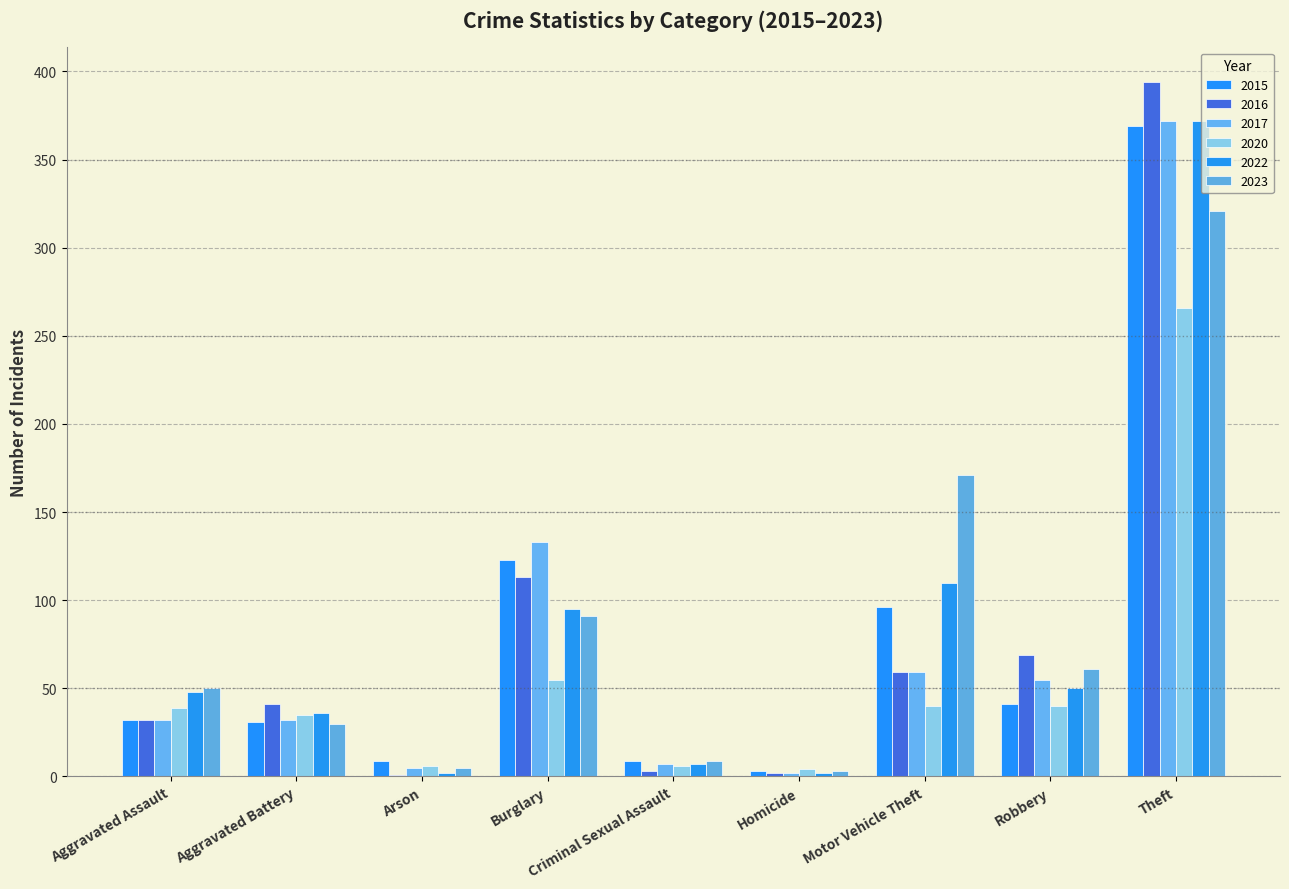

How many series are shown in this chart?

6